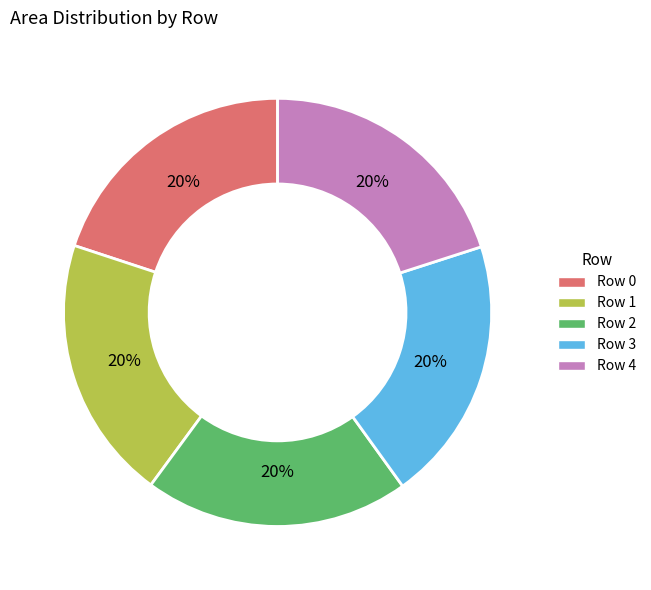

Is the sum of Row 3 and Row 2 greater than half?

No